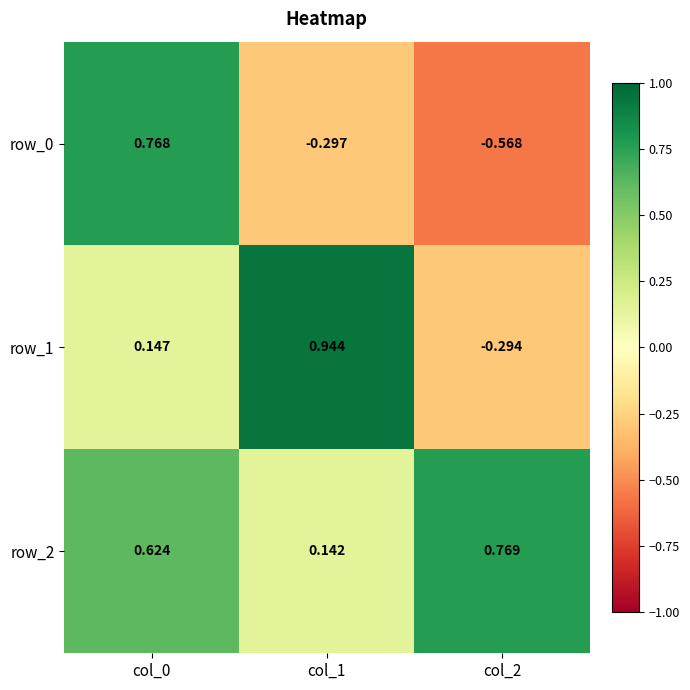

Between col_1 and col_2, which series saw the biggest shift?

row_1